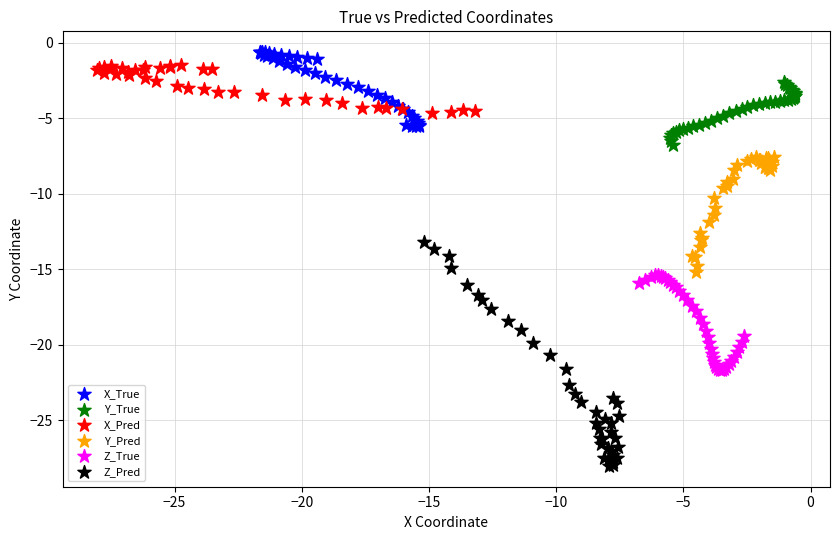

Which series has the widest spread of Y values?

Z_Pred